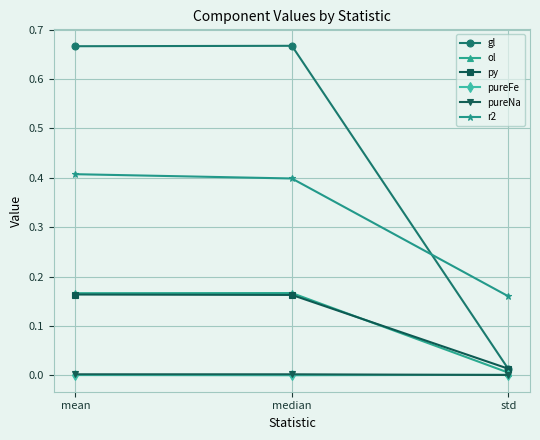

True or false: pureFe has a value of 0.0 at mean.

True